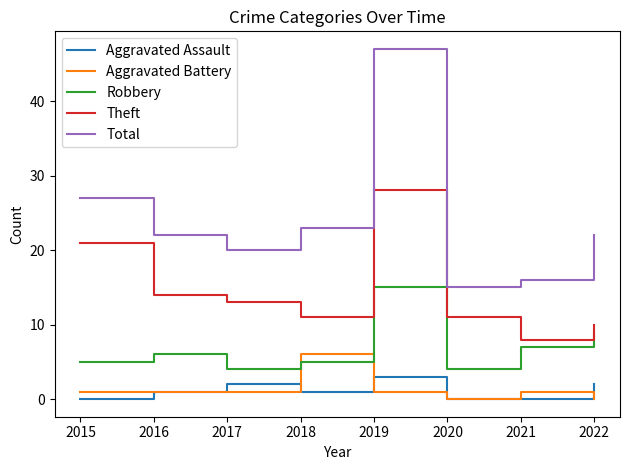

Which series has the widest spread of values?

Total